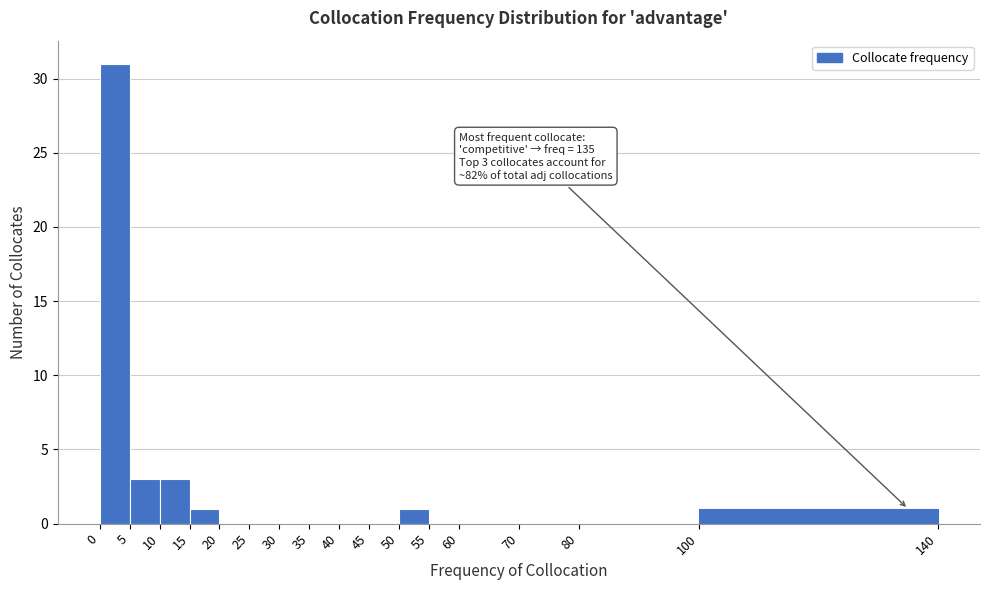

Over which range of the x-axis is the bar tallest?

0 to 5